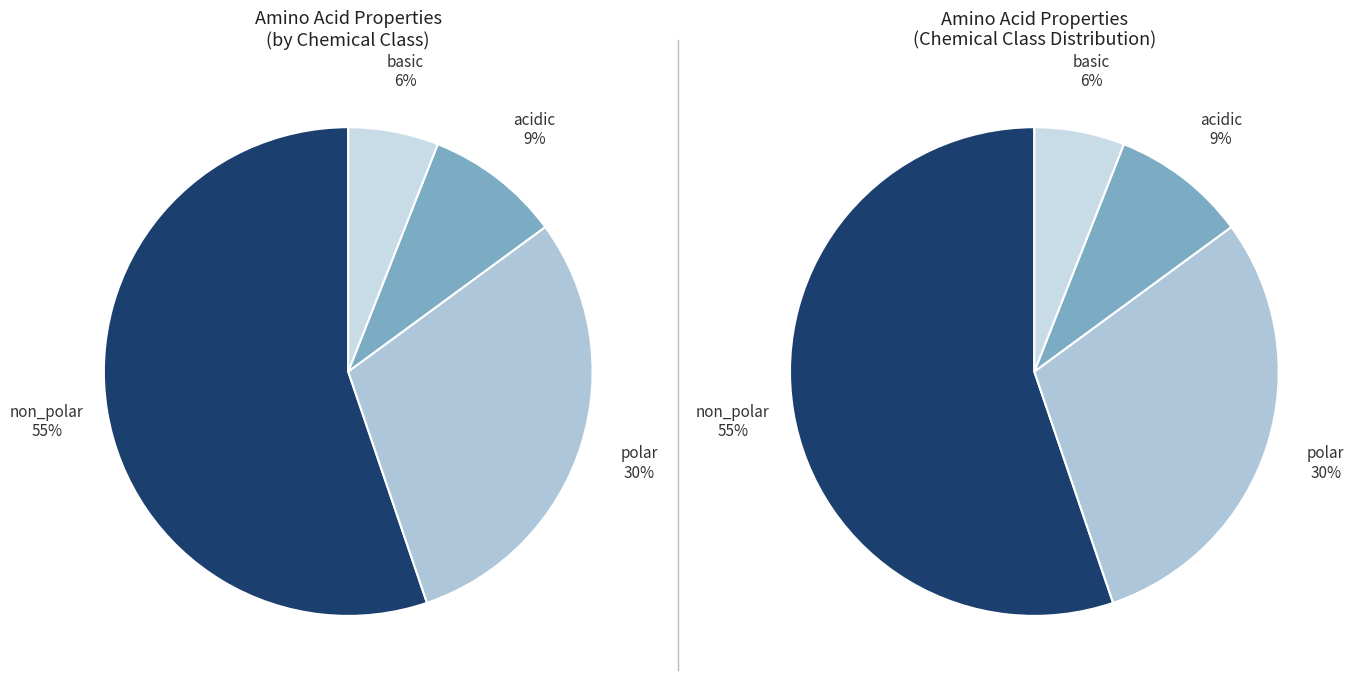

To the nearest percent, what is the difference between the largest and smallest slice percentages?

49%